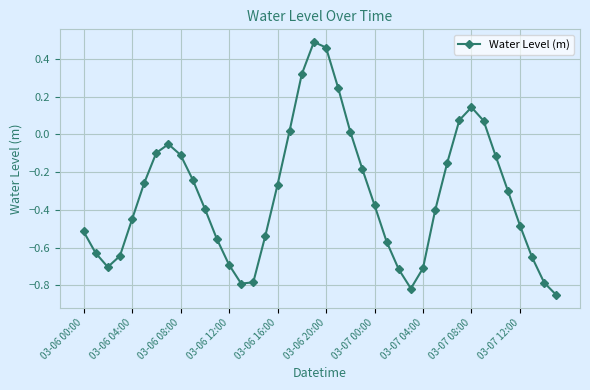

How many points are higher than both their immediate neighbors (excluding endpoints)?

3